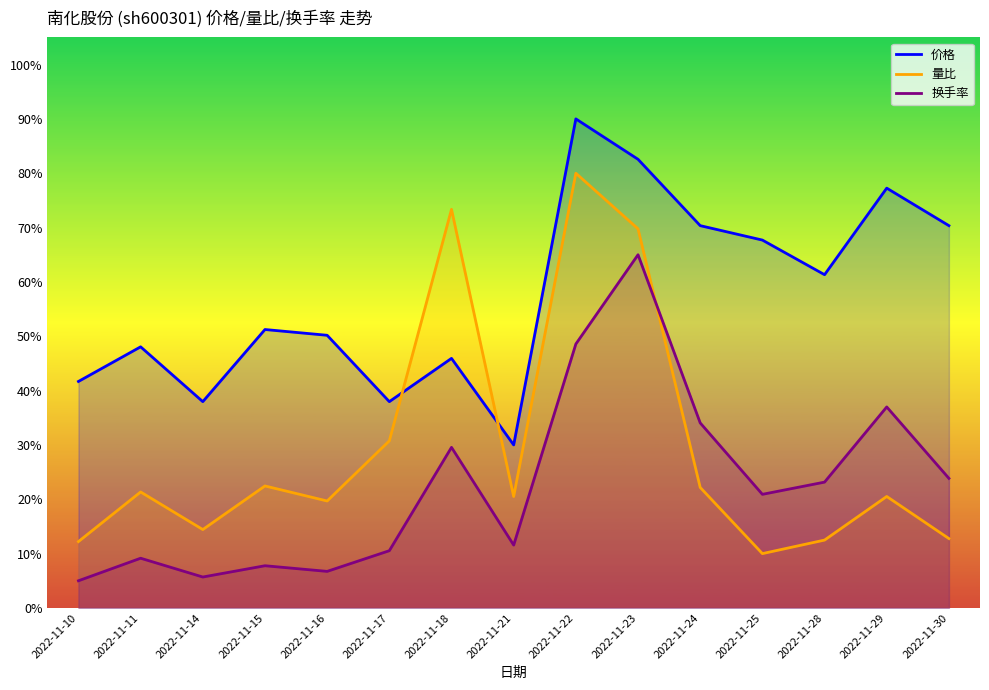

What is the minimum value for 量比?

10.0